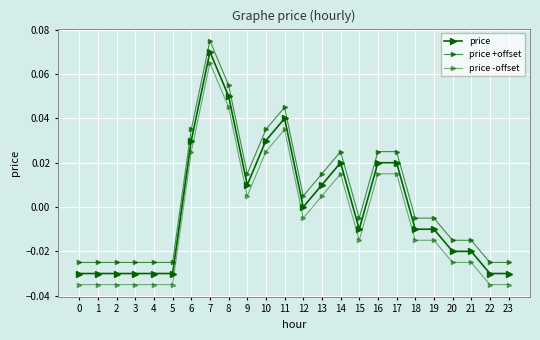

List the series in order of their overall mean, highest first.

price +offset, price, price -offset